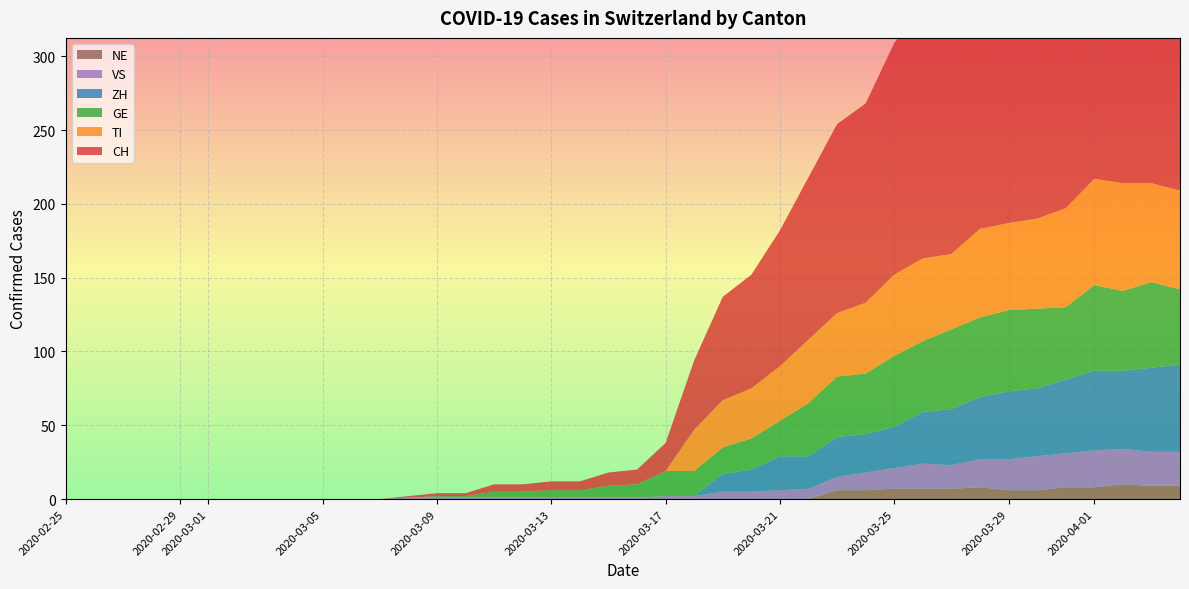

Reading right to left, list all the values displayed in this chart.

CH: 39=280	38=284	37=279	36=282	35=256	34=246	33=211	32=206	31=176	30=172	29=157	28=135	27=128	26=110	25=92	24=77	23=70	22=47	21=19	20=10	19=9	18=6	17=6	16=5	15=5	14=2	13=2	12=1	11=0	10=0	9=0	8=0	7=0	6=0	5=0	4=0	3=0	2=0	1=0	0=0
TI: 39=67	38=67	37=73	36=72	35=67	34=61	33=59	32=60	31=51	30=56	29=55	28=48	27=43	26=43	25=37	24=34	23=32	22=28	21=0	20=0	19=0	18=0	17=0	16=0	15=0	14=0	13=0	12=0	11=0	10=0	9=0	8=0	7=0	6=0	5=0	4=0	3=0	2=0	1=0	0=0
GE: 39=51	38=58	37=54	36=58	35=49	34=54	33=55	32=54	31=54	30=48	29=48	28=41	27=41	26=36	25=24	24=21	23=18	22=17	21=17	20=9	19=8	18=5	17=5	16=4	15=4	14=1	13=1	12=0	11=0	10=0	9=0	8=0	7=0	6=0	5=0	4=0	3=0	2=0	1=0	0=0
VS: 39=23	38=23	37=24	36=25	35=23	34=23	33=21	32=19	31=16	30=17	29=14	28=12	27=9	26=7	25=6	24=5	23=5	22=2	21=2	20=1	19=1	18=1	17=1	16=1	15=1	14=1	13=1	12=1	11=0	10=0	9=0	8=0	7=0	6=0	5=0	4=0	3=0	2=0	1=0	0=0
ZH: 39=59	38=57	37=53	36=54	35=50	34=46	33=46	32=42	31=38	30=35	29=28	28=26	27=27	26=22	25=23	24=15	23=12	22=0	21=0	20=0	19=0	18=0	17=0	16=0	15=0	14=0	13=0	12=0	11=0	10=0	9=0	8=0	7=0	6=0	5=0	4=0	3=0	2=0	1=0	0=0
NE: 39=9	38=9	37=10	36=8	35=8	34=6	33=6	32=8	31=7	30=7	29=7	28=6	27=6	26=0	25=0	24=0	23=0	22=0	21=0	20=0	19=0	18=0	17=0	16=0	15=0	14=0	13=0	12=0	11=0	10=0	9=0	8=0	7=0	6=0	5=0	4=0	3=0	2=0	1=0	0=0